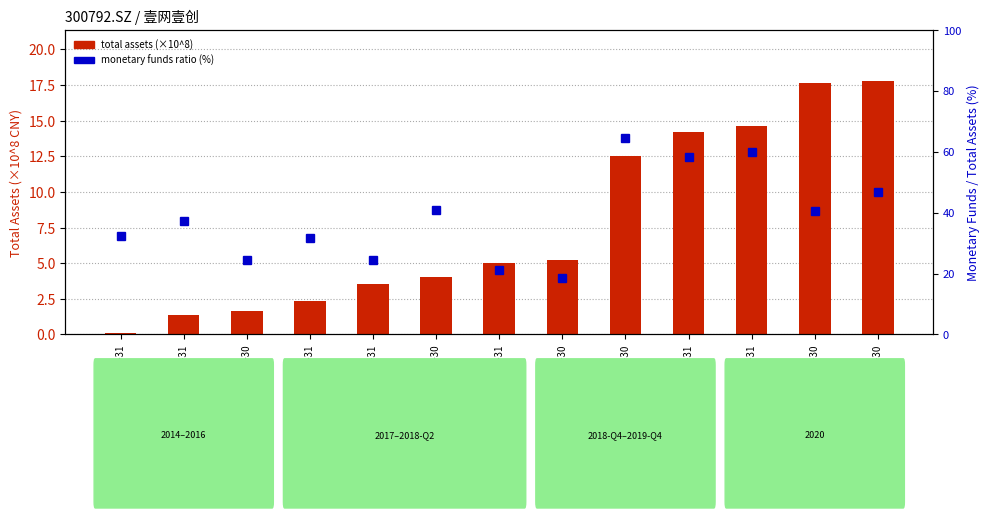

Reading left to right, what are all the values shown in this chart?

total assets (×10^8): 2014-12-31=0.1	2015-12-31=1.4	2016-06-30=1.6	2016-12-31=2.3	2017-12-31=3.5	2018-06-30=4.0	2018-12-31=5.0	2019-06-30=5.2	2019-09-30=12.5	2019-12-31=14.2	2020-03-31=14.6	2020-06-30=17.7	2020-09-30=17.8
monetary funds ratio (%): 2014-12-31=32.2	2015-12-31=37.2	2016-06-30=24.4	2016-12-31=31.8	2017-12-31=24.6	2018-06-30=41.0	2018-12-31=21.3	2019-06-30=18.6	2019-09-30=64.4	2019-12-31=58.3	2020-03-31=60.1	2020-06-30=40.7	2020-09-30=46.7